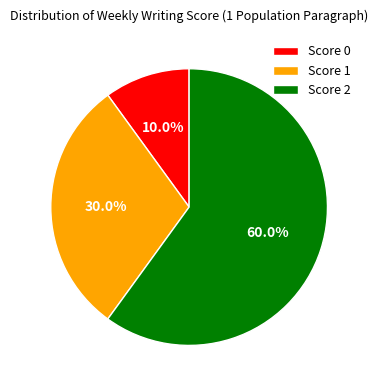

Which has a higher value, Score 1 or Score 0?

Score 1